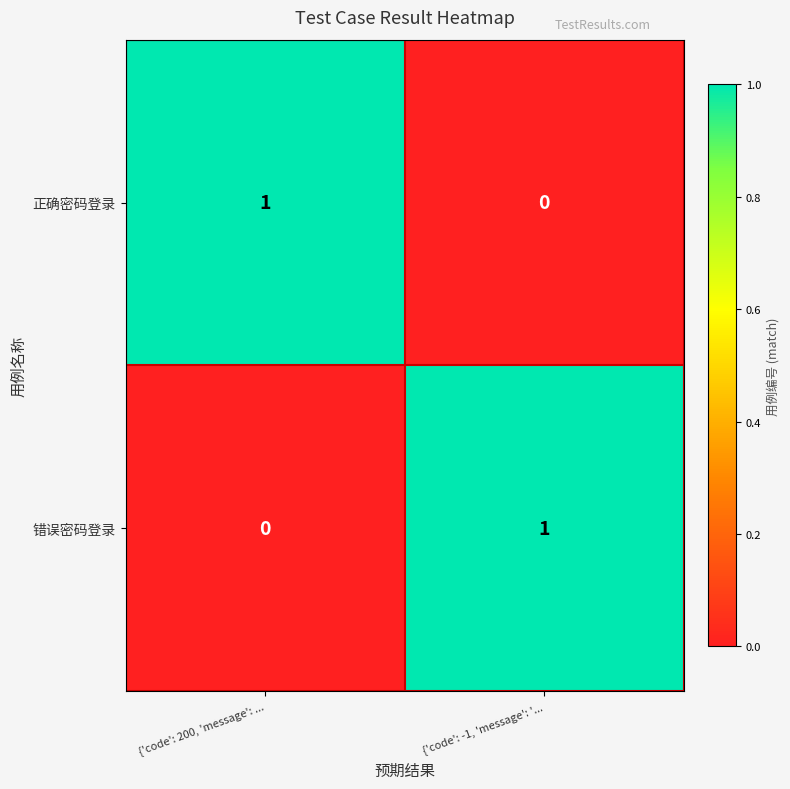

True or false: 错误密码登录 has a value of 1 at {'code': -1, 'message': '....

True